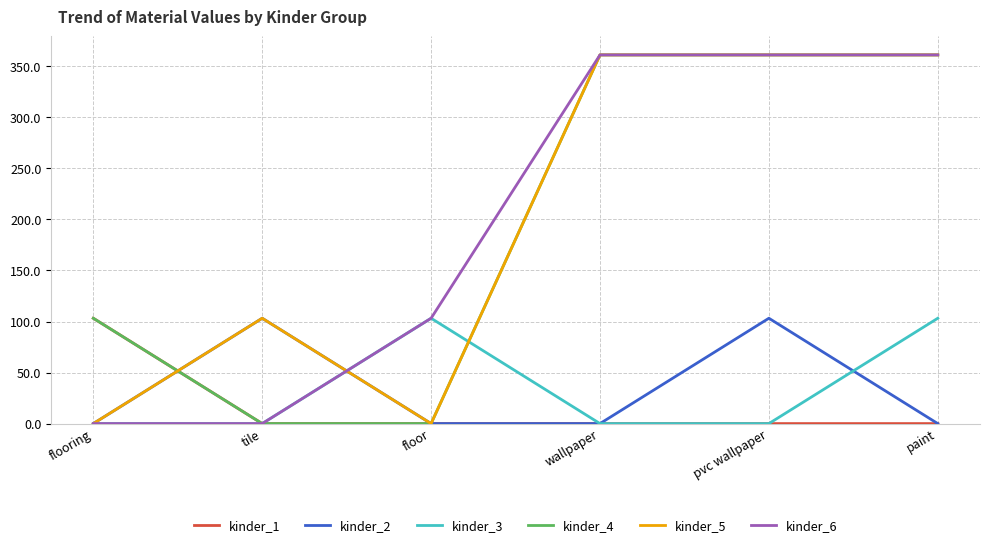

At which label does kinder_1 reach its peak?

flooring